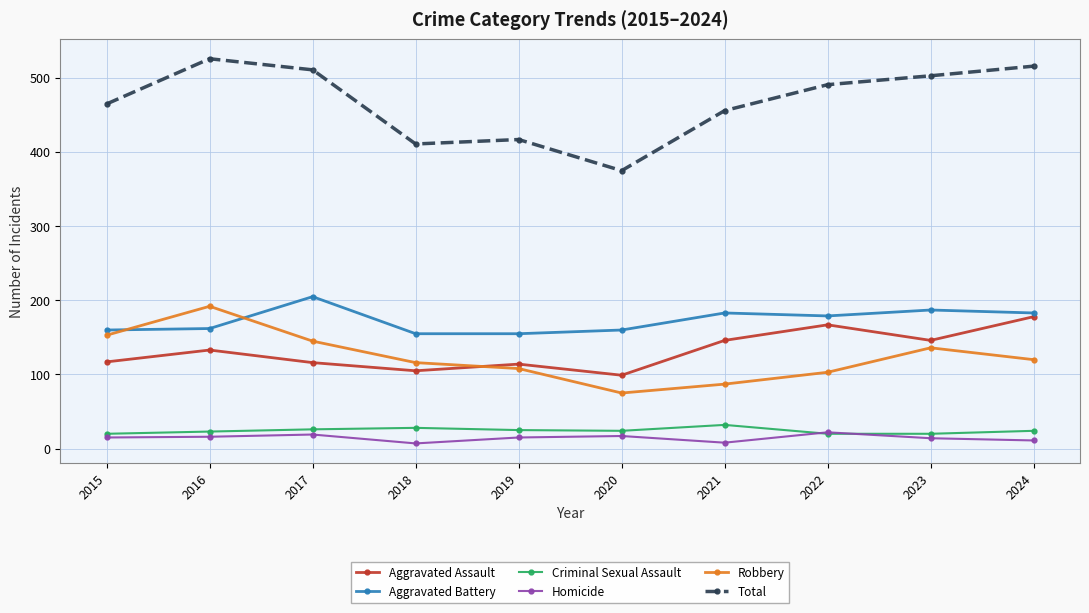

The value of Aggravated Assault at 2022 is 167. True or false?

True